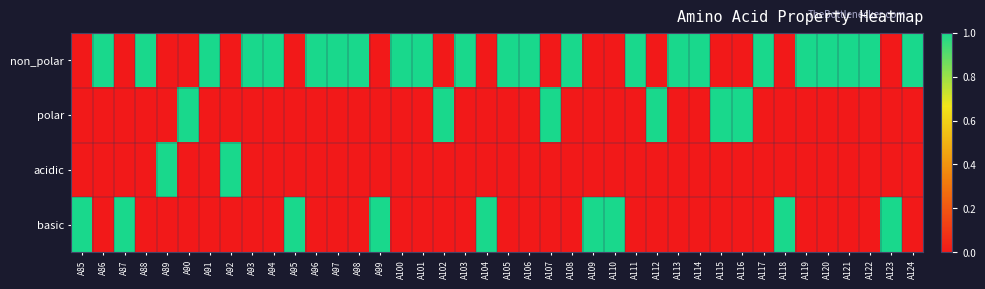

Which has a higher value, A95 or A90?

A95